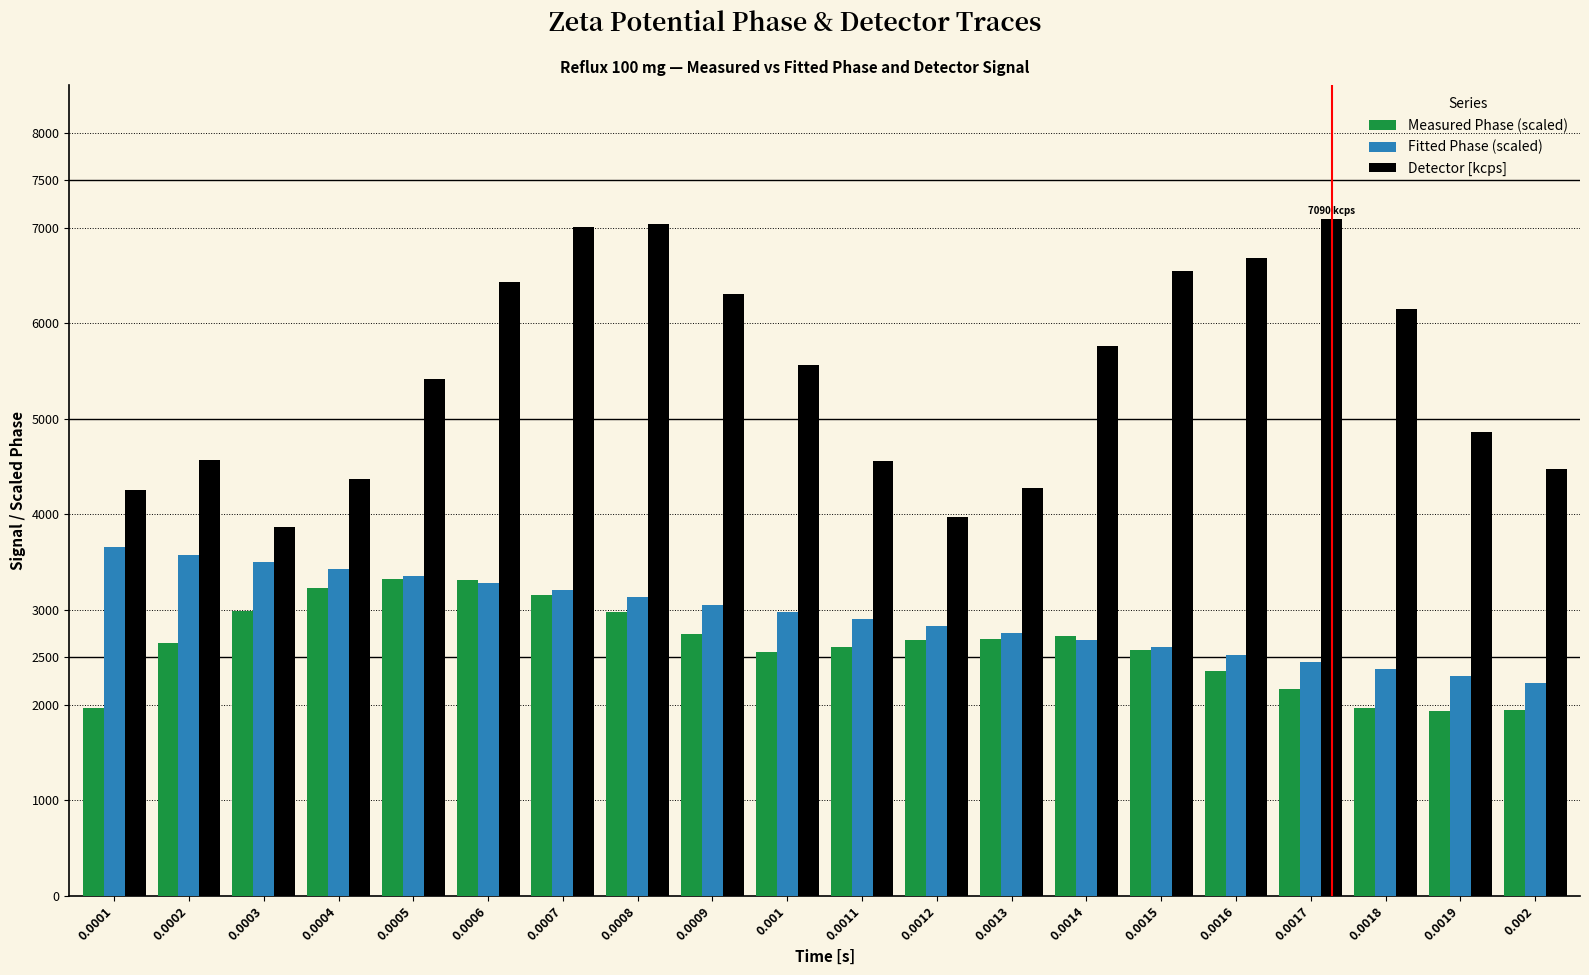

Is it true that Measured Phase (scaled) equals 2649.9 at 0.0002?

True